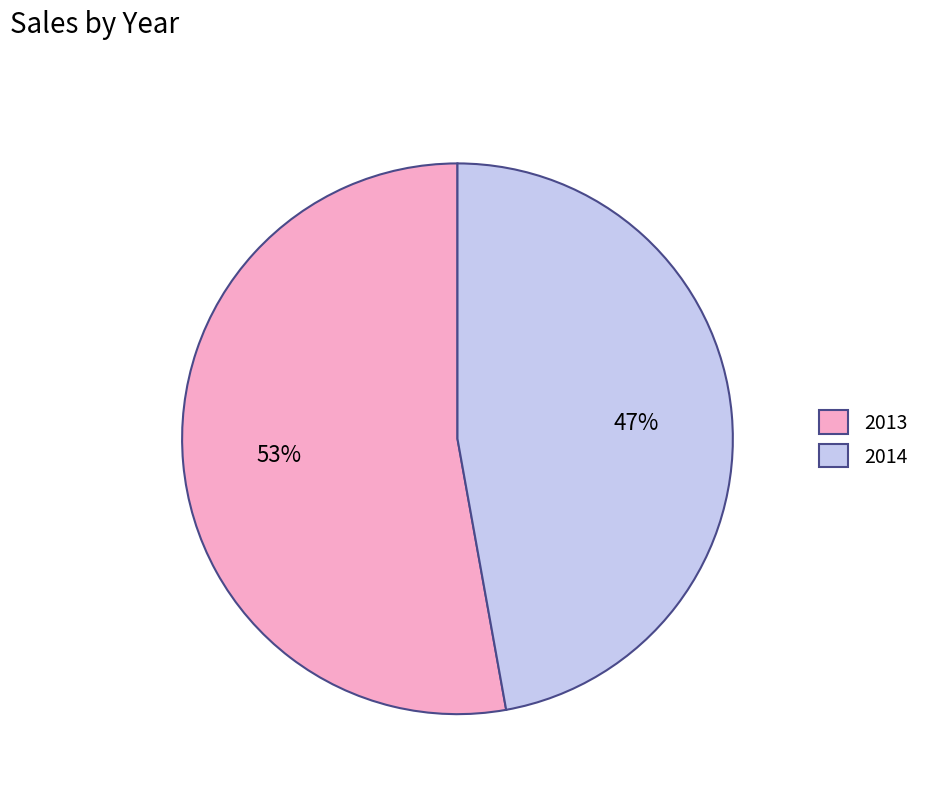

What is the ratio of the value at 2013 to the value at 2014?

1.1